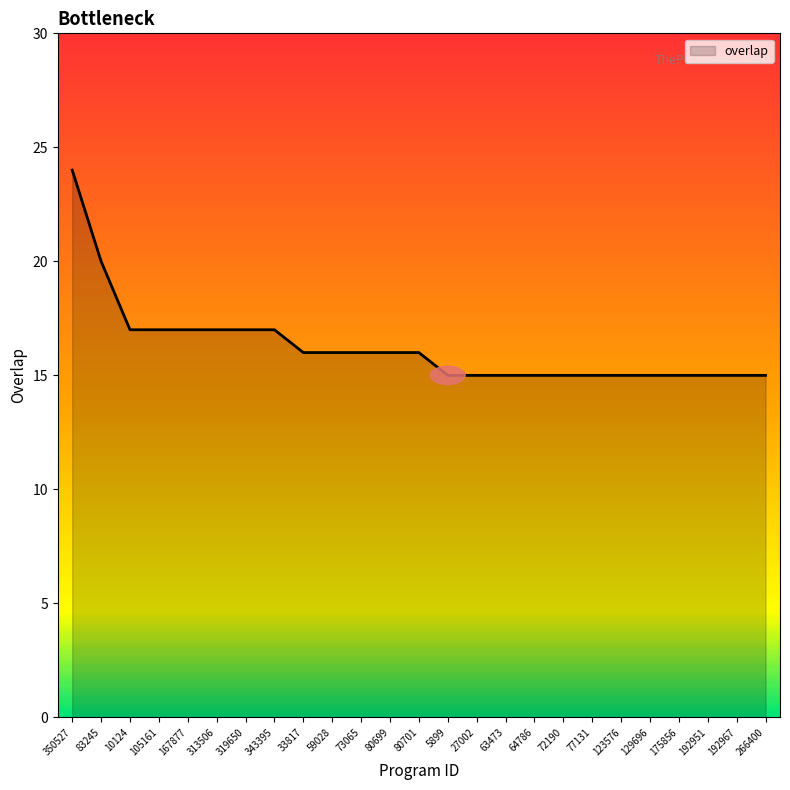

What is the sum of the values at 80701 and 266400?

31